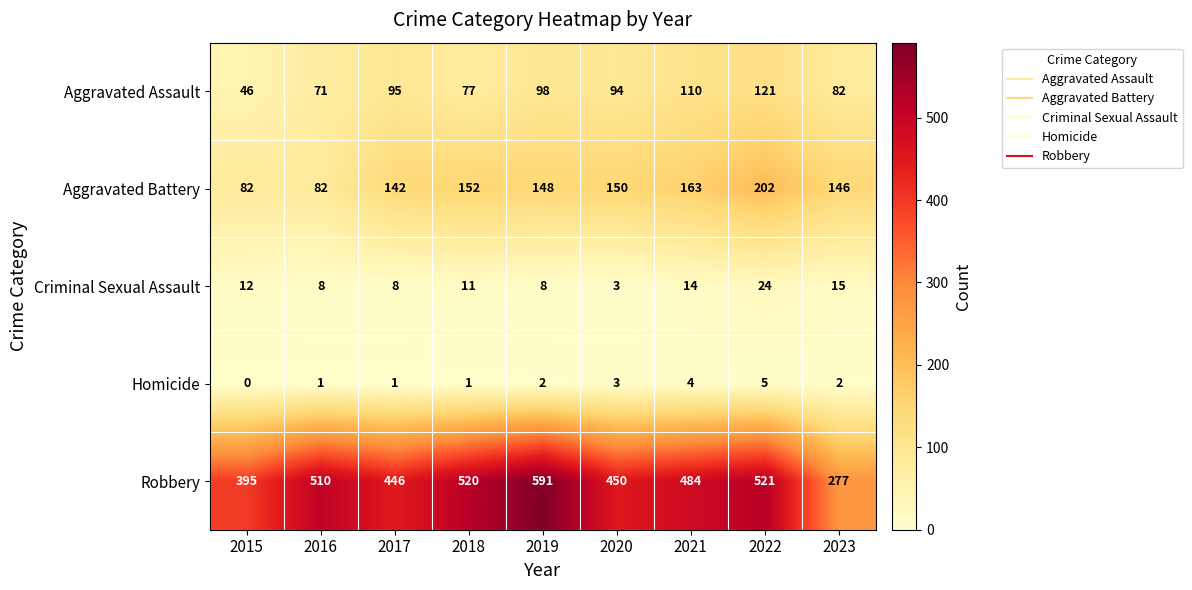

Which series has the largest total across all categories?

Robbery